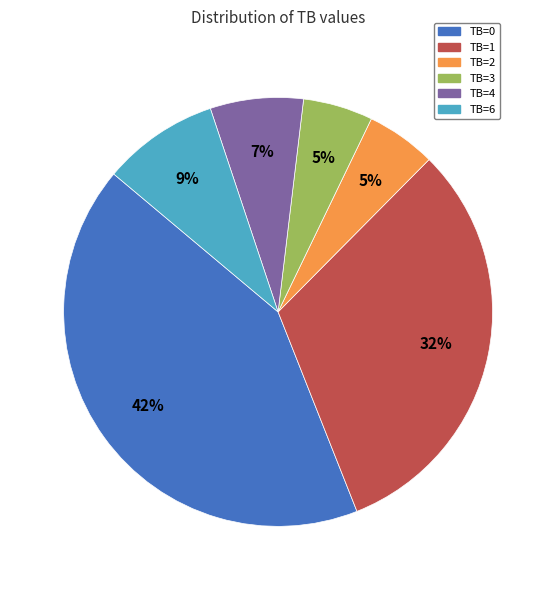

To the nearest percent, what is the average slice percentage?

17%